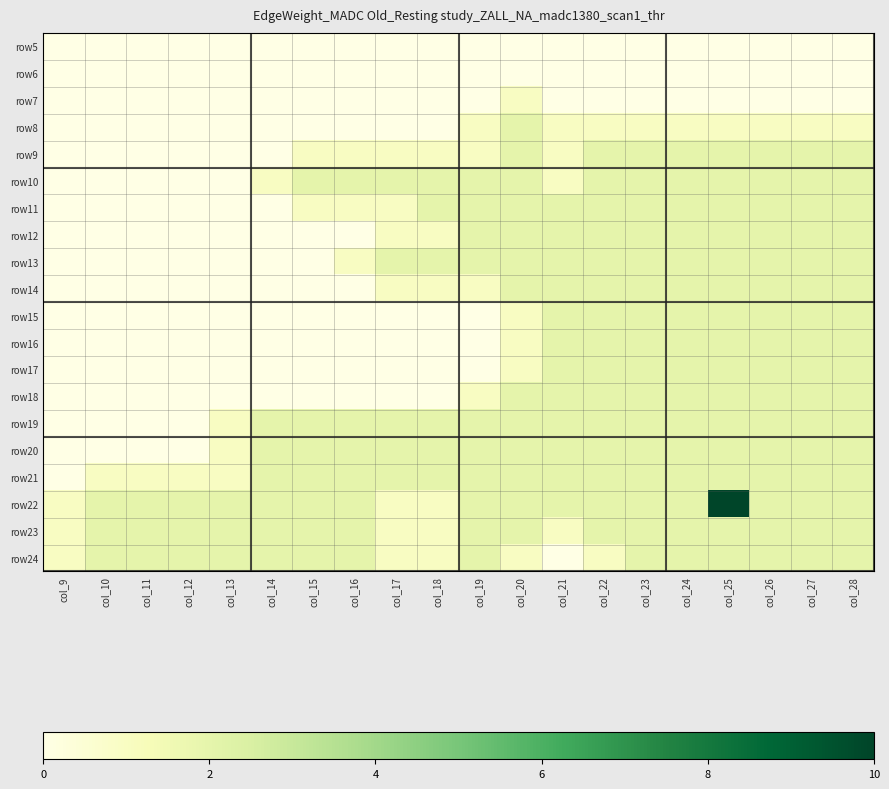

Reading left to right, list all the values displayed in this chart.

row5: col_9=0	col_10=0	col_11=0	col_12=0	col_13=0	col_14=0	col_15=0	col_16=0	col_17=0	col_18=0	col_19=0	col_20=0	col_21=0	col_22=0	col_23=0	col_24=0	col_25=0	col_26=0	col_27=0	col_28=0
row6: col_9=0	col_10=0	col_11=0	col_12=0	col_13=0	col_14=0	col_15=0	col_16=0	col_17=0	col_18=0	col_19=0	col_20=0	col_21=0	col_22=0	col_23=0	col_24=0	col_25=0	col_26=0	col_27=0	col_28=0
row7: col_9=0	col_10=0	col_11=0	col_12=0	col_13=0	col_14=0	col_15=0	col_16=0	col_17=0	col_18=0	col_19=0	col_20=1	col_21=0	col_22=0	col_23=0	col_24=0	col_25=0	col_26=0	col_27=0	col_28=0
row8: col_9=0	col_10=0	col_11=0	col_12=0	col_13=0	col_14=0	col_15=0	col_16=0	col_17=0	col_18=0	col_19=1	col_20=2	col_21=1	col_22=1	col_23=1	col_24=1	col_25=1	col_26=1	col_27=1	col_28=1
row9: col_9=0	col_10=0	col_11=0	col_12=0	col_13=0	col_14=0	col_15=1	col_16=1	col_17=1	col_18=1	col_19=1	col_20=2	col_21=1	col_22=2	col_23=2	col_24=2	col_25=2	col_26=2	col_27=2	col_28=2
row10: col_9=0	col_10=0	col_11=0	col_12=0	col_13=0	col_14=1	col_15=2	col_16=2	col_17=2	col_18=2	col_19=2	col_20=2	col_21=1	col_22=2	col_23=2	col_24=2	col_25=2	col_26=2	col_27=2	col_28=2
row11: col_9=0	col_10=0	col_11=0	col_12=0	col_13=0	col_14=0	col_15=1	col_16=1	col_17=1	col_18=2	col_19=2	col_20=2	col_21=2	col_22=2	col_23=2	col_24=2	col_25=2	col_26=2	col_27=2	col_28=2
row12: col_9=0	col_10=0	col_11=0	col_12=0	col_13=0	col_14=0	col_15=0	col_16=0	col_17=1	col_18=1	col_19=2	col_20=2	col_21=2	col_22=2	col_23=2	col_24=2	col_25=2	col_26=2	col_27=2	col_28=2
row13: col_9=0	col_10=0	col_11=0	col_12=0	col_13=0	col_14=0	col_15=0	col_16=1	col_17=2	col_18=2	col_19=2	col_20=2	col_21=2	col_22=2	col_23=2	col_24=2	col_25=2	col_26=2	col_27=2	col_28=2
row14: col_9=0	col_10=0	col_11=0	col_12=0	col_13=0	col_14=0	col_15=0	col_16=0	col_17=1	col_18=1	col_19=1	col_20=2	col_21=2	col_22=2	col_23=2	col_24=2	col_25=2	col_26=2	col_27=2	col_28=2
row15: col_9=0	col_10=0	col_11=0	col_12=0	col_13=0	col_14=0	col_15=0	col_16=0	col_17=0	col_18=0	col_19=0	col_20=1	col_21=2	col_22=2	col_23=2	col_24=2	col_25=2	col_26=2	col_27=2	col_28=2
row16: col_9=0	col_10=0	col_11=0	col_12=0	col_13=0	col_14=0	col_15=0	col_16=0	col_17=0	col_18=0	col_19=0	col_20=1	col_21=2	col_22=2	col_23=2	col_24=2	col_25=2	col_26=2	col_27=2	col_28=2
row17: col_9=0	col_10=0	col_11=0	col_12=0	col_13=0	col_14=0	col_15=0	col_16=0	col_17=0	col_18=0	col_19=0	col_20=1	col_21=2	col_22=2	col_23=2	col_24=2	col_25=2	col_26=2	col_27=2	col_28=2
row18: col_9=0	col_10=0	col_11=0	col_12=0	col_13=0	col_14=0	col_15=0	col_16=0	col_17=0	col_18=0	col_19=1	col_20=2	col_21=2	col_22=2	col_23=2	col_24=2	col_25=2	col_26=2	col_27=2	col_28=2
row19: col_9=0	col_10=0	col_11=0	col_12=0	col_13=1	col_14=2	col_15=2	col_16=2	col_17=2	col_18=2	col_19=2	col_20=2	col_21=2	col_22=2	col_23=2	col_24=2	col_25=2	col_26=2	col_27=2	col_28=2
row20: col_9=0	col_10=0	col_11=0	col_12=0	col_13=1	col_14=2	col_15=2	col_16=2	col_17=2	col_18=2	col_19=2	col_20=2	col_21=2	col_22=2	col_23=2	col_24=2	col_25=2	col_26=2	col_27=2	col_28=2
row21: col_9=0	col_10=1	col_11=1	col_12=1	col_13=1	col_14=2	col_15=2	col_16=2	col_17=2	col_18=2	col_19=2	col_20=2	col_21=2	col_22=2	col_23=2	col_24=2	col_25=2	col_26=2	col_27=2	col_28=2
row22: col_9=1	col_10=2	col_11=2	col_12=2	col_13=2	col_14=2	col_15=2	col_16=2	col_17=1	col_18=1	col_19=2	col_20=2	col_21=2	col_22=2	col_23=2	col_24=2	col_25=10	col_26=2	col_27=2	col_28=2
row23: col_9=1	col_10=2	col_11=2	col_12=2	col_13=2	col_14=2	col_15=2	col_16=2	col_17=1	col_18=1	col_19=2	col_20=2	col_21=1	col_22=2	col_23=2	col_24=2	col_25=2	col_26=2	col_27=2	col_28=2
row24: col_9=1	col_10=2	col_11=2	col_12=2	col_13=2	col_14=2	col_15=2	col_16=2	col_17=1	col_18=1	col_19=2	col_20=1	col_21=0	col_22=1	col_23=2	col_24=2	col_25=2	col_26=2	col_27=2	col_28=2